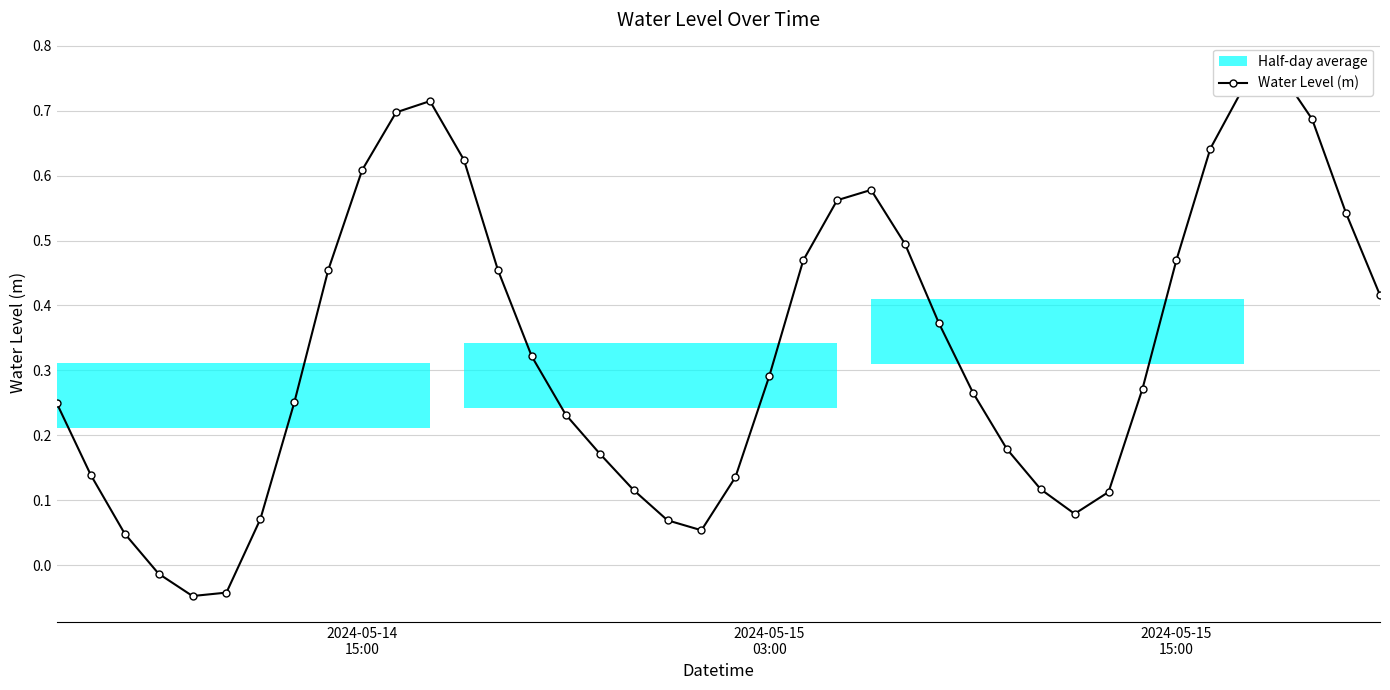

How many data points are less than 0?

3